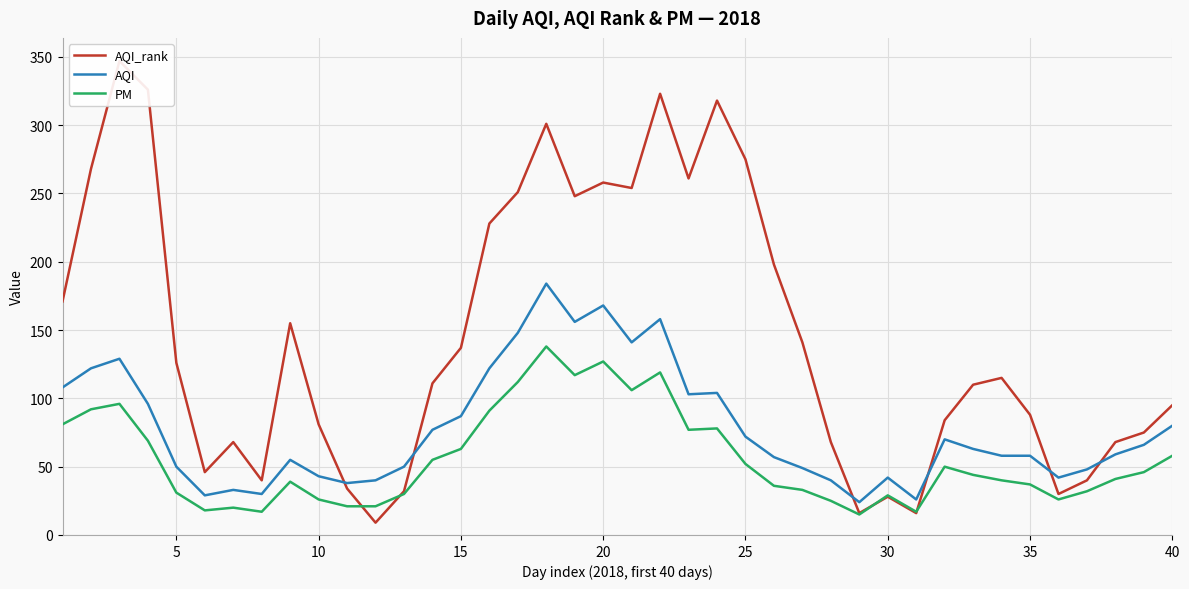

Reading left to right, extract all data points from this chart.

AQI_rank: 171	268	347	326	126	46	68	40	155	81	34	9	32	111	137	228	251	301	248	258	254	323	261	318	275	198	141	68	16	28	16	84	110	115	88	30	40	68	75	95
AQI: 108	122	129	96	50	29	33	30	55	43	38	40	50	77	87	122	148	184	156	168	141	158	103	104	72	57	49	40	24	42	26	70	63	58	58	42	48	59	66	80
PM: 81	92	96	69	31	18	20	17	39	26	21	21	30	55	63	91	112	138	117	127	106	119	77	78	52	36	33	25	15	29	17	50	44	40	37	26	32	41	46	58